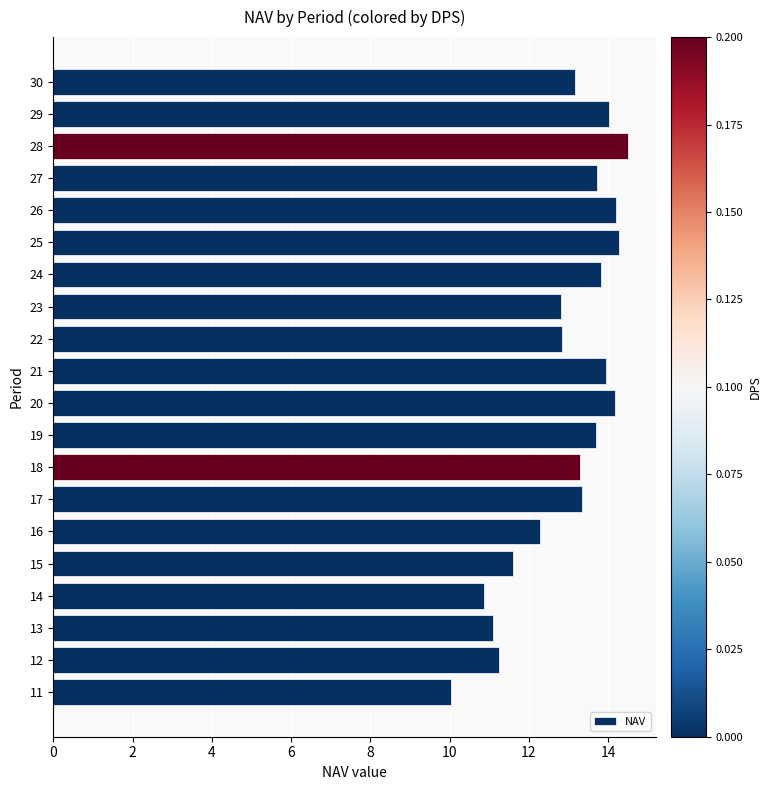

What is the average value?

12.9